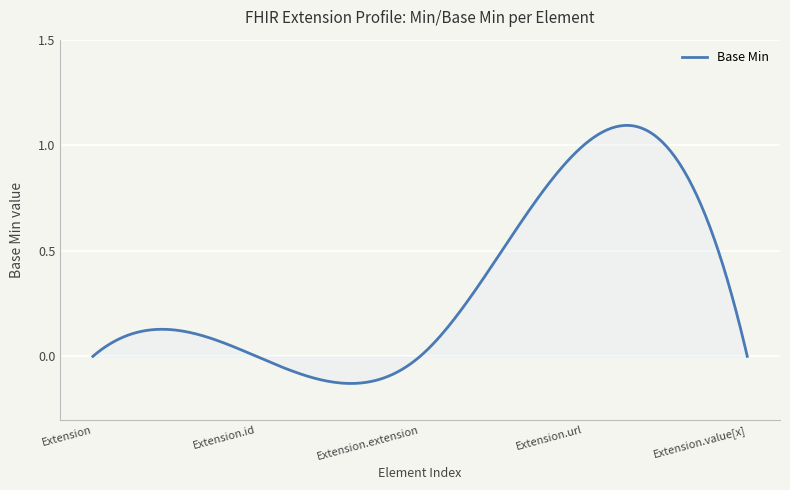

What is the difference between the maximum and minimum values?

1.2